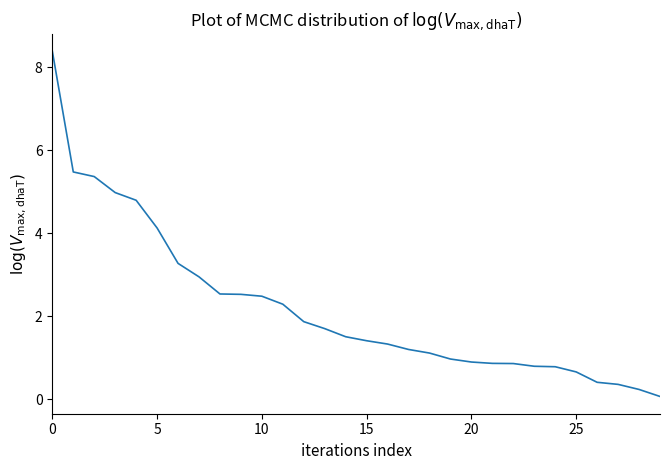

What is the difference between the maximum and minimum values?

8.3